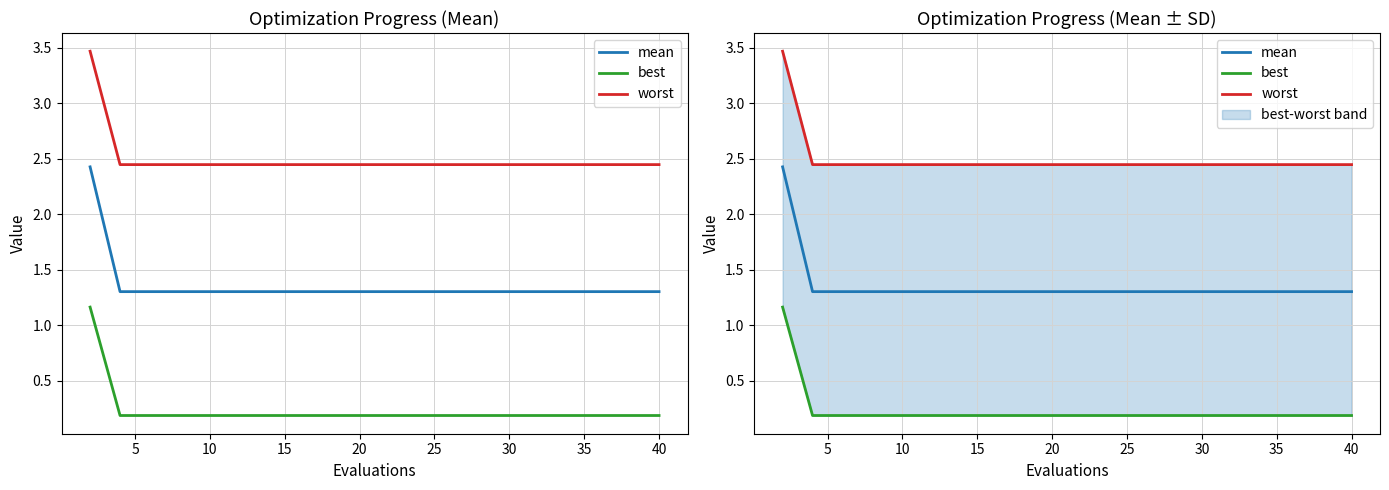

What is the value of the best point at the 11th from the left?

0.2